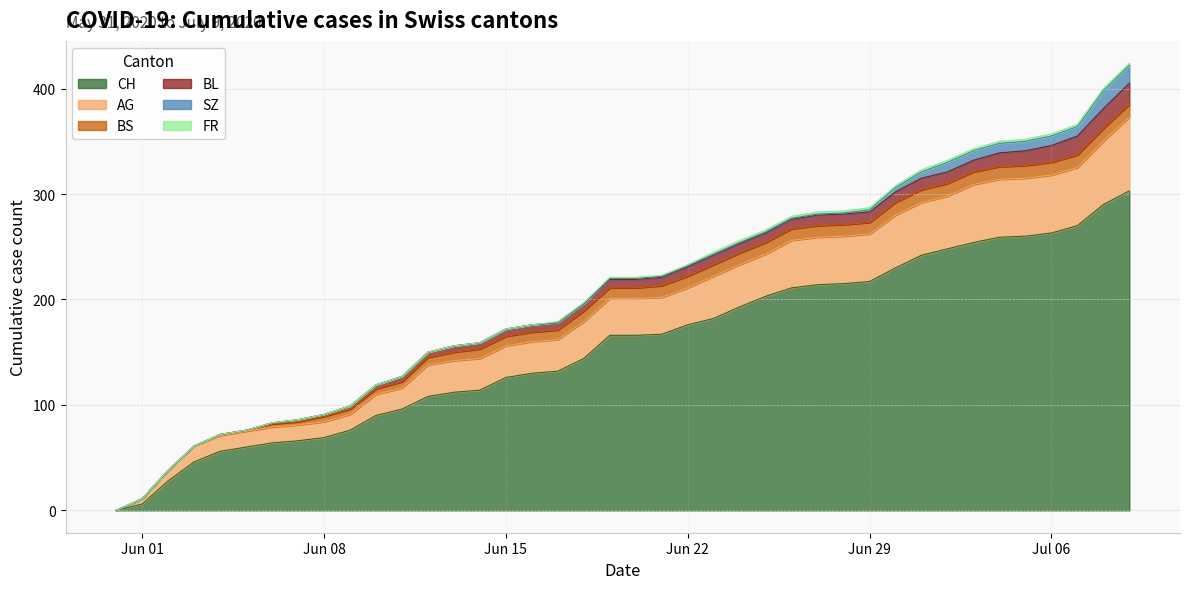

What is the highest value of the CH series?

303